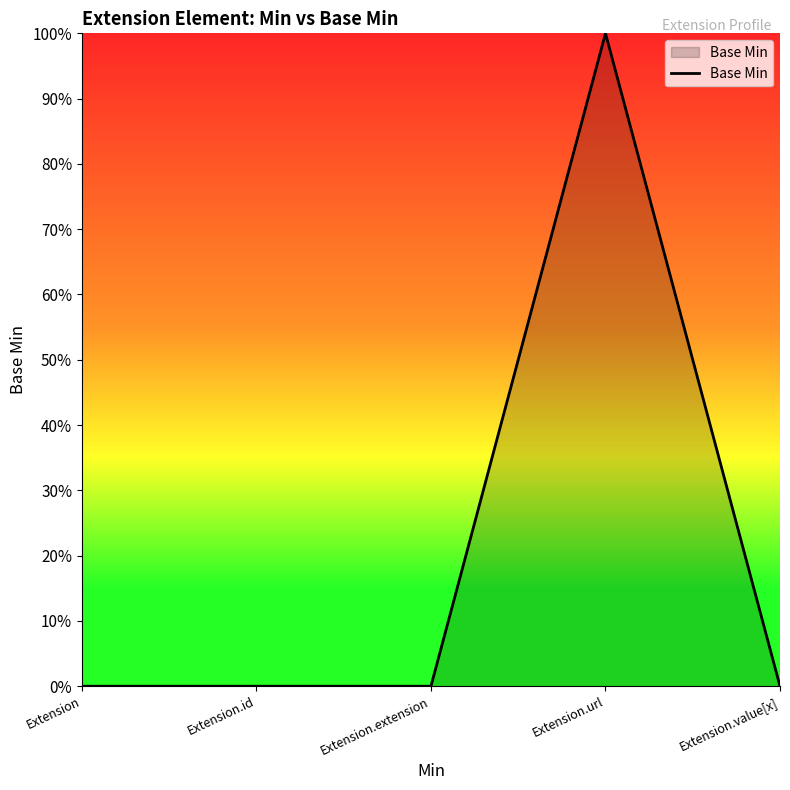

True or false: there are more than 2 points higher than both neighbors.

False